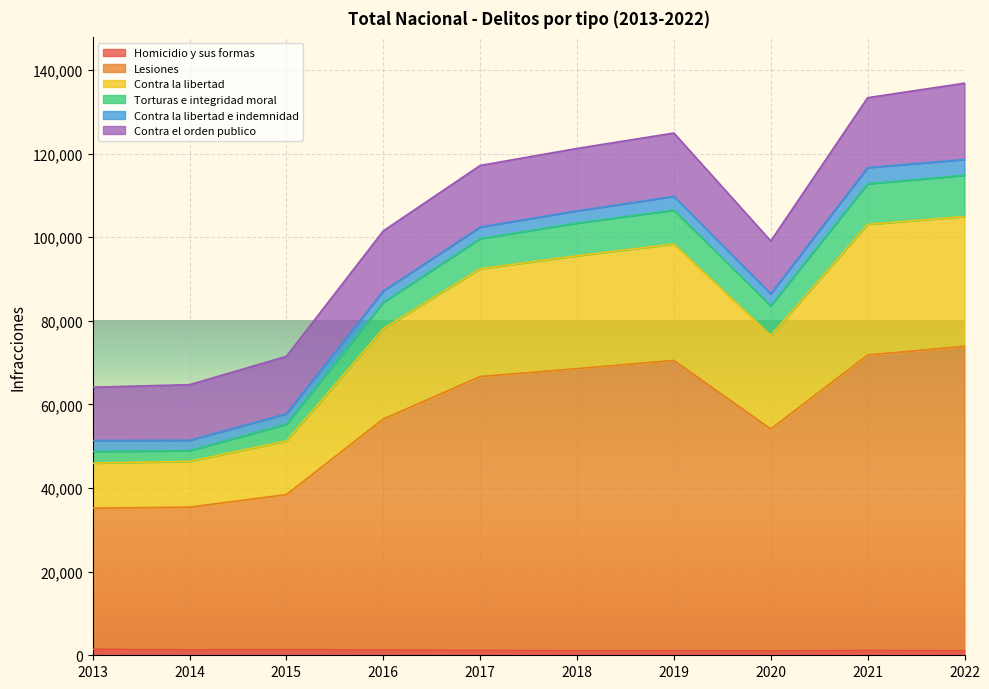

Is the value of Contra la libertad at 2013 greater than the value of Lesiones at 2021?

No